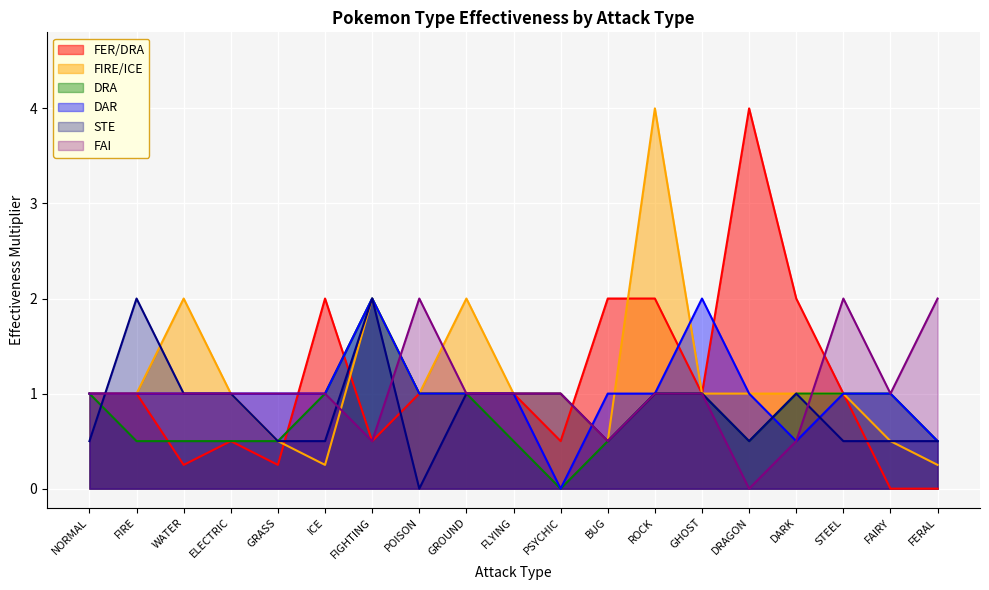

At which category does the chart reach its peak across all series?

DRAGON